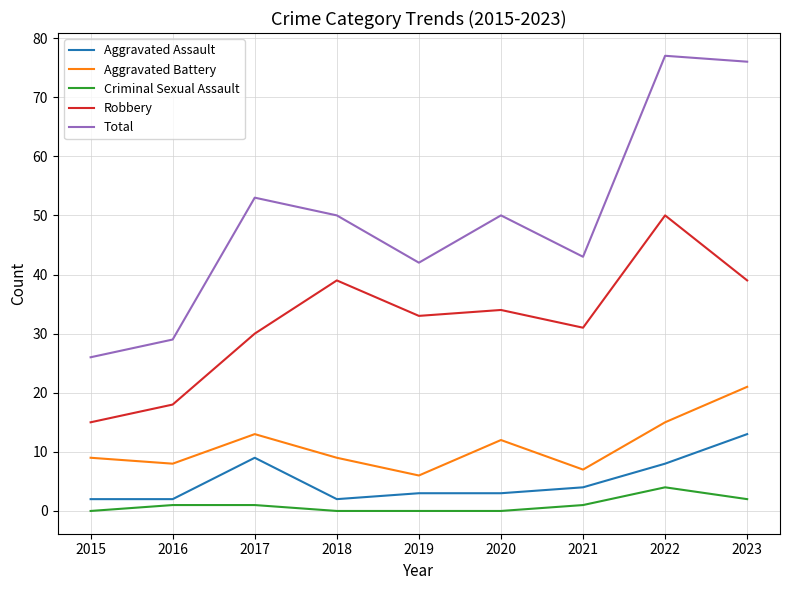

The Total series shows 50 at 2020. True or false?

True